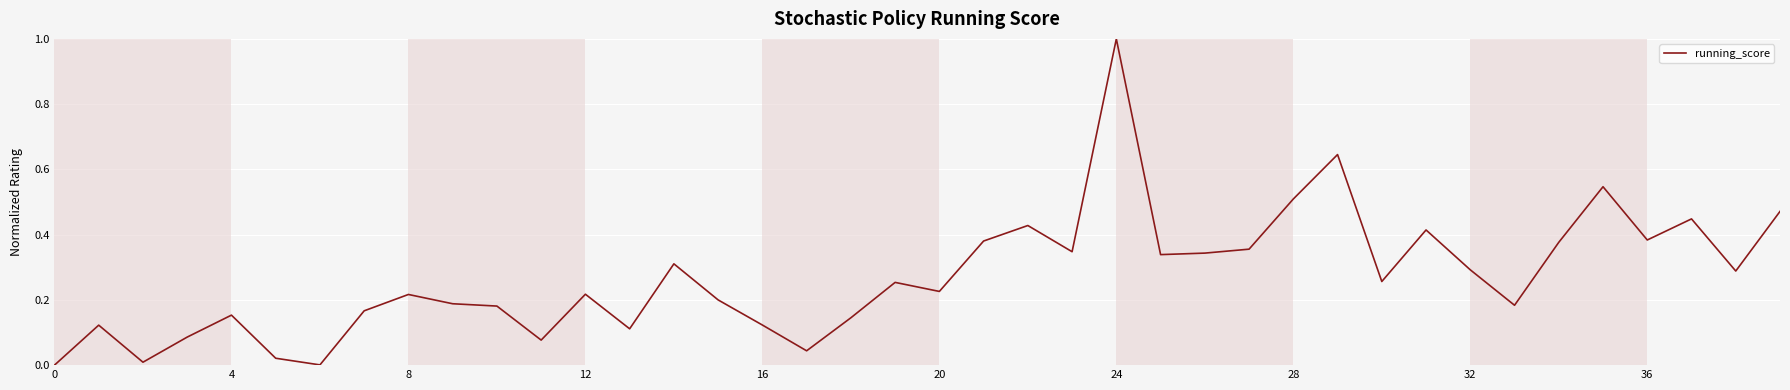

What is the greatest value displayed?

1.0